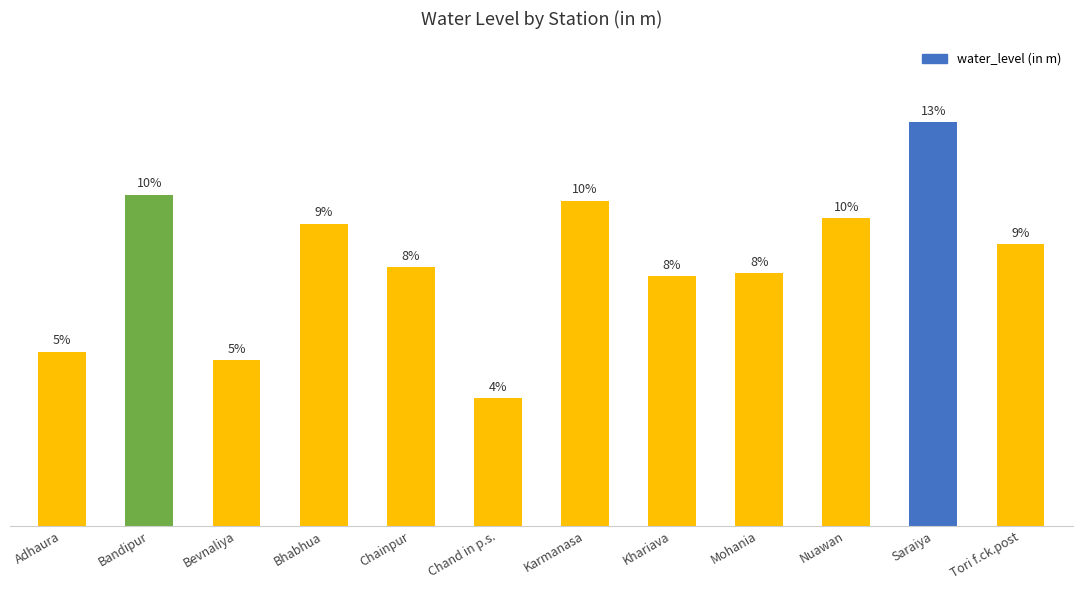

Rank the categories by value from lowest to highest.

Chand in p.s., Bevnaliya, Adhaura, Khariava, Mohania, Chainpur, Tori f.ck.post, Bhabhua, Nuawan, Karmanasa, Bandipur, Saraiya